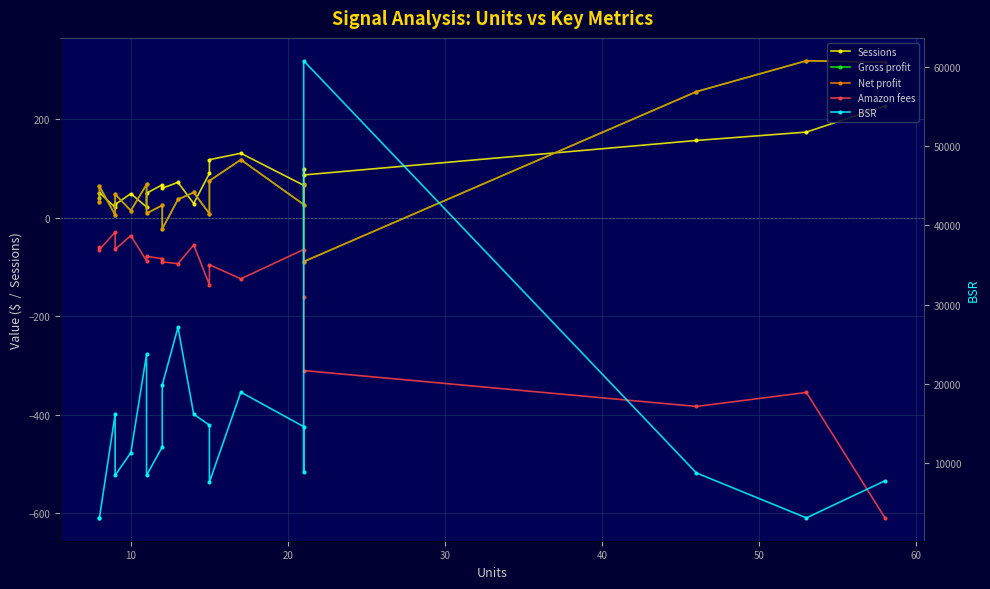

Between 10 and 40, which series saw the biggest shift?

BSR